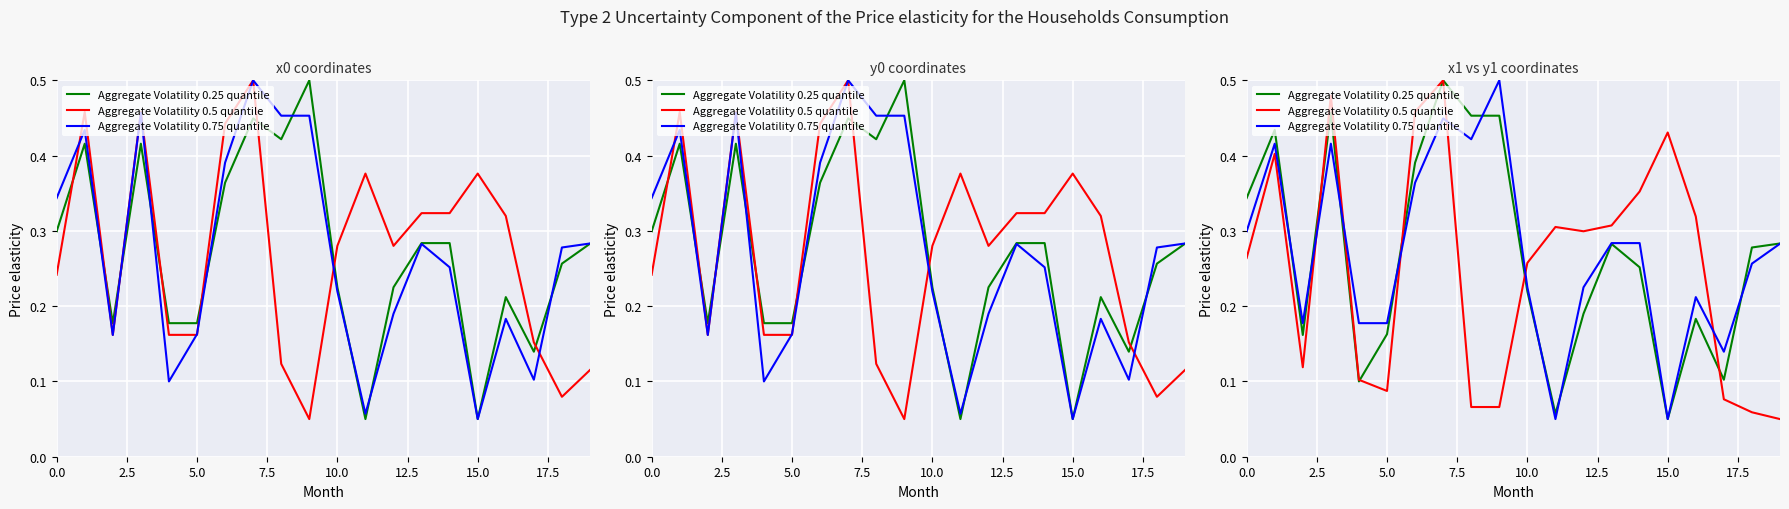

How many interior local peaks does the Aggregate Volatility 0.75 quantile series have?

5